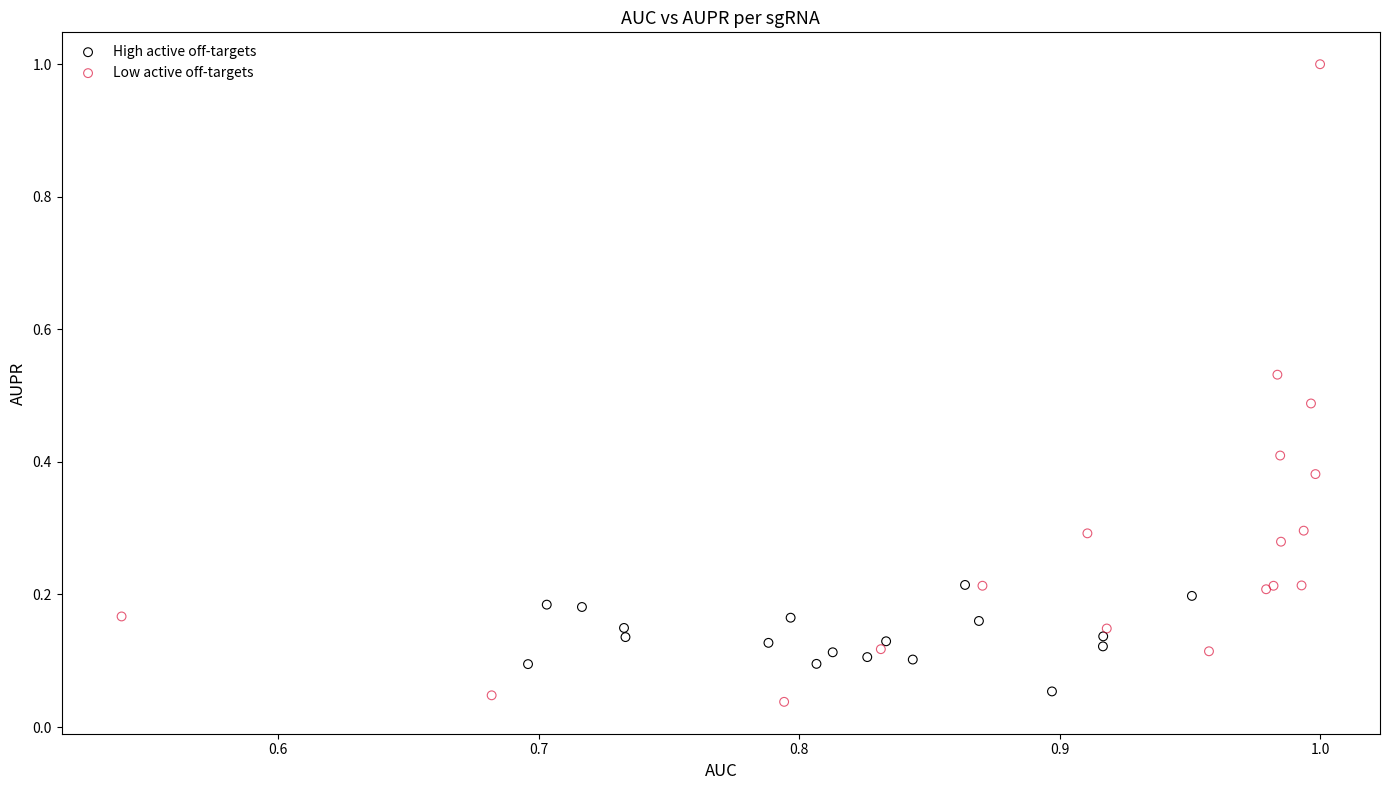

Which series contains the highest Y value?

Low active off-targets